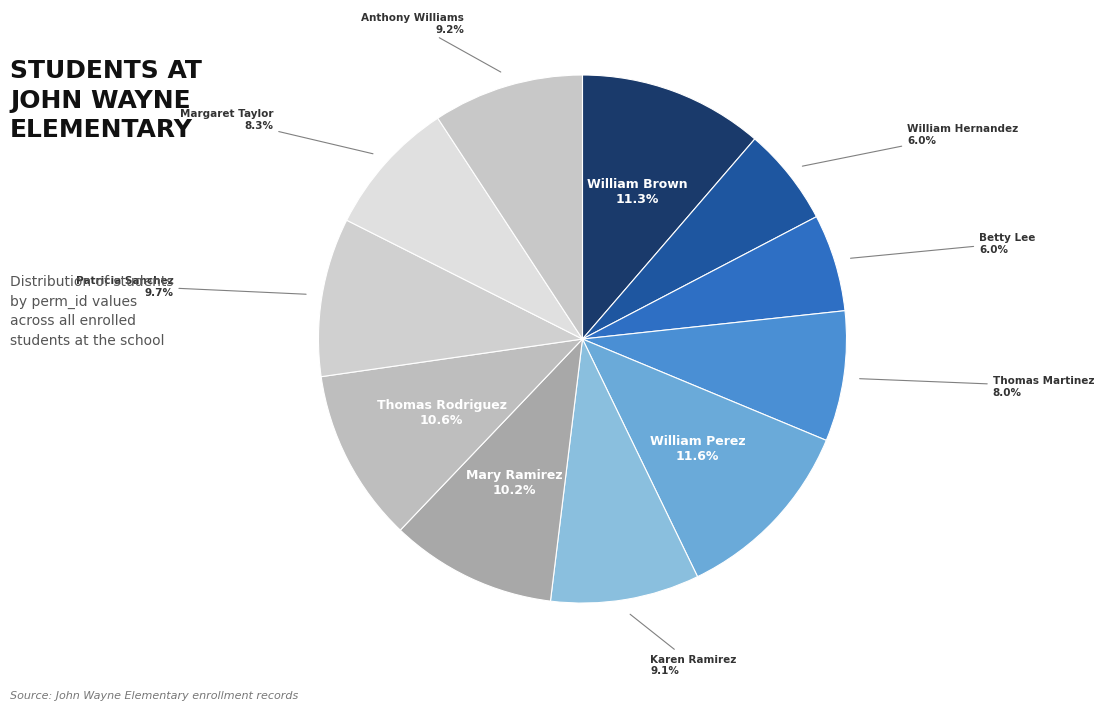

How many segments does this pie chart have?

11